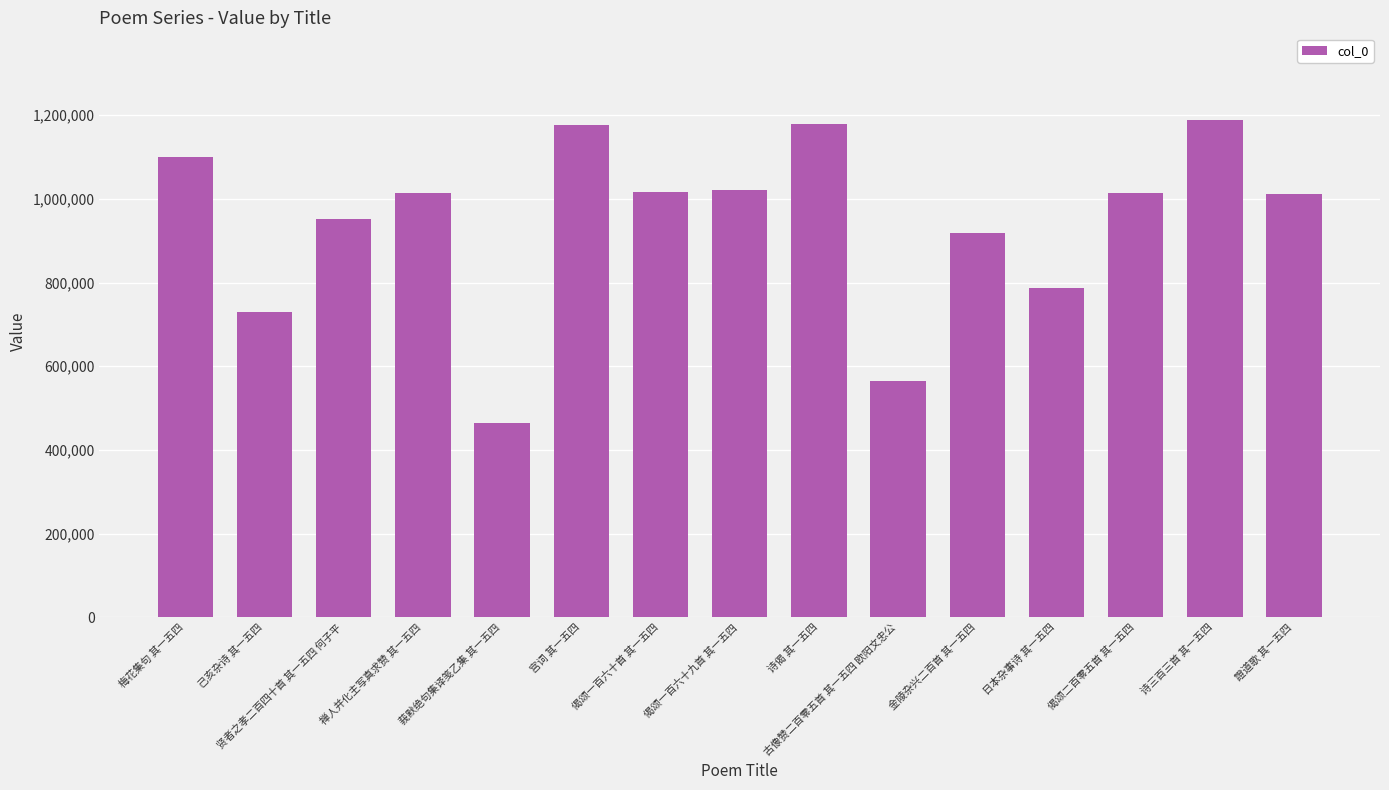

How many categories are shown in the chart?

15